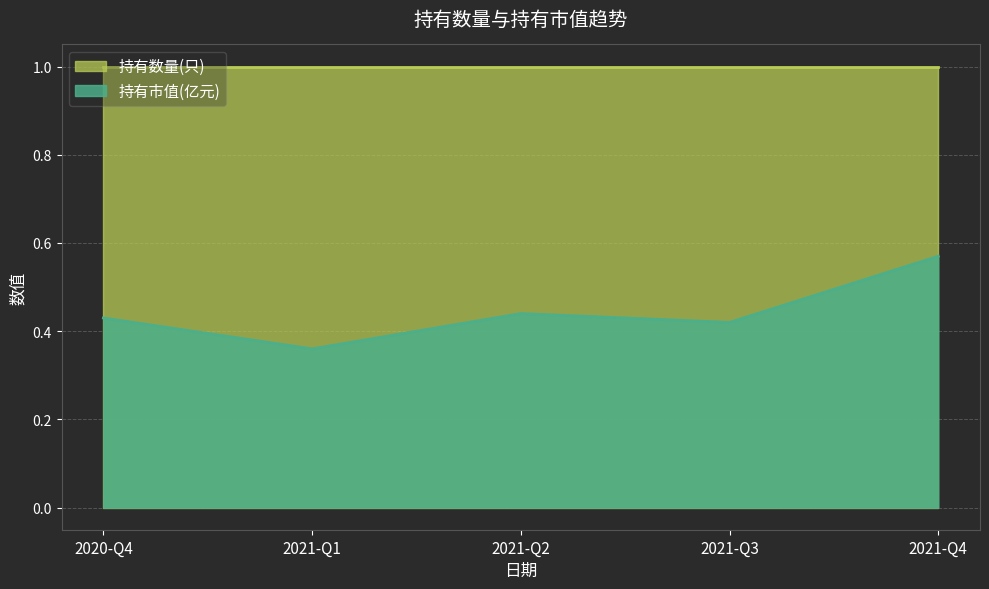

The chart shows a value of 0.6 at 2021-Q4. True or false?

True